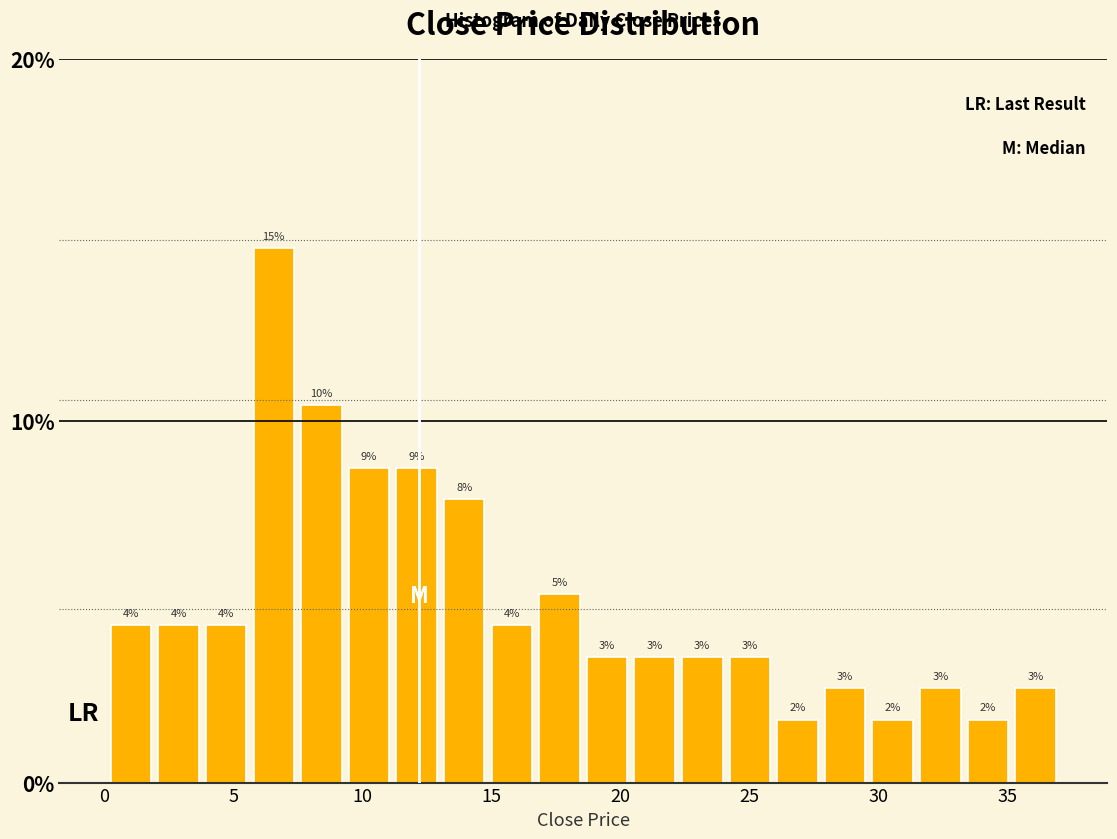

Around what value on the x-axis is the tallest bar? Give the approximate position of its centre, as read against the axis.

6.5